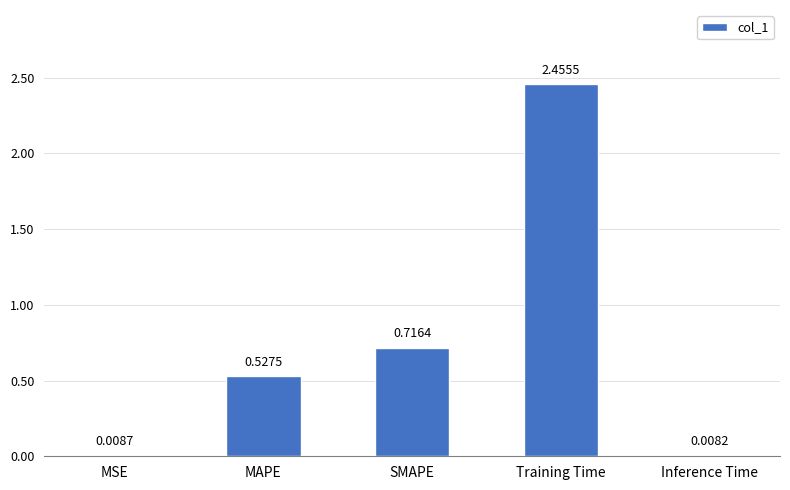

Which category has the highest value across all series?

Training Time